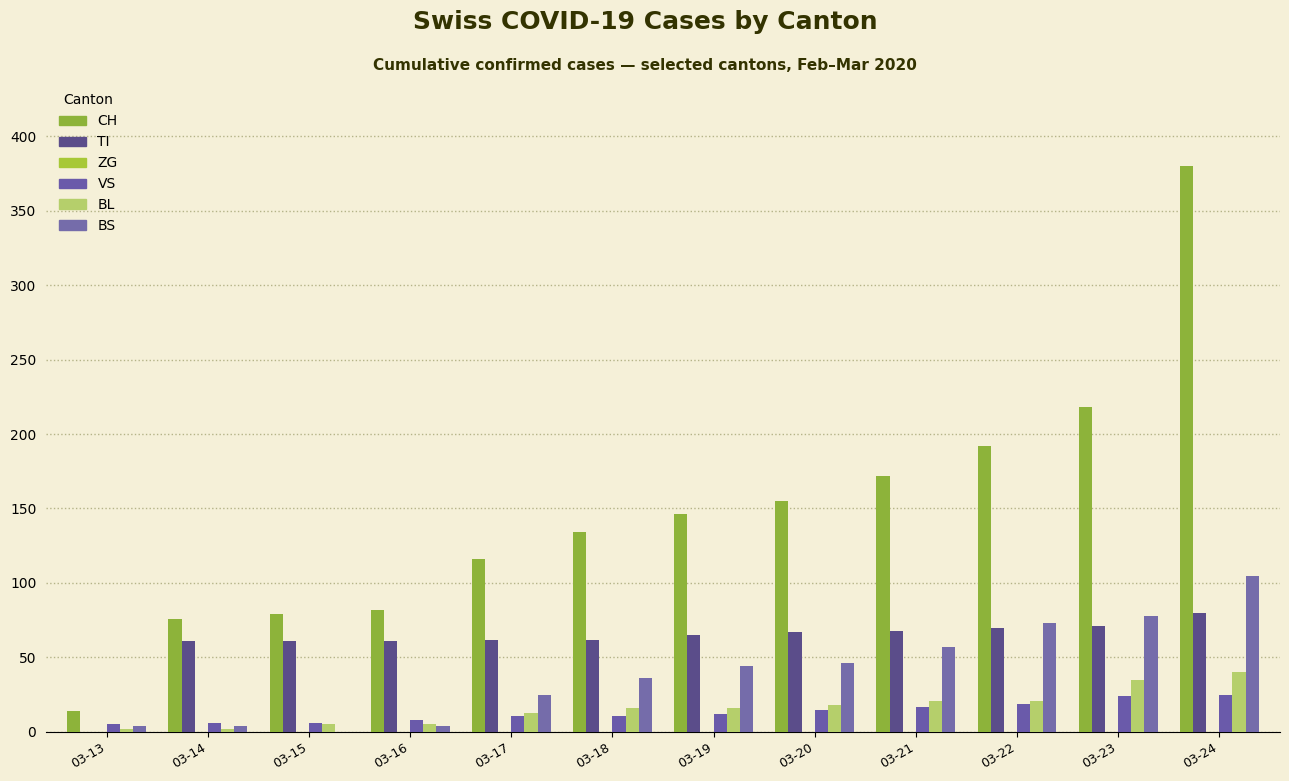

Reading left to right, extract all data points from this chart.

CH: 03-13=14	03-14=76	03-15=79	03-16=82	03-17=116	03-18=134	03-19=146	03-20=155	03-21=172	03-22=192	03-23=218	03-24=380
TI: 03-13=0	03-14=61	03-15=61	03-16=61	03-17=62	03-18=62	03-19=65	03-20=67	03-21=68	03-22=70	03-23=71	03-24=80
ZG: 03-13=0	03-14=0	03-15=0	03-16=0	03-17=0	03-18=0	03-19=0	03-20=0	03-21=0	03-22=0	03-23=0	03-24=0
VS: 03-13=5	03-14=6	03-15=6	03-16=8	03-17=11	03-18=11	03-19=12	03-20=15	03-21=17	03-22=19	03-23=24	03-24=25
BL: 03-13=2	03-14=2	03-15=5	03-16=5	03-17=13	03-18=16	03-19=16	03-20=18	03-21=21	03-22=21	03-23=35	03-24=40
BS: 03-13=4	03-14=4	03-15=0	03-16=4	03-17=25	03-18=36	03-19=44	03-20=46	03-21=57	03-22=73	03-23=78	03-24=105